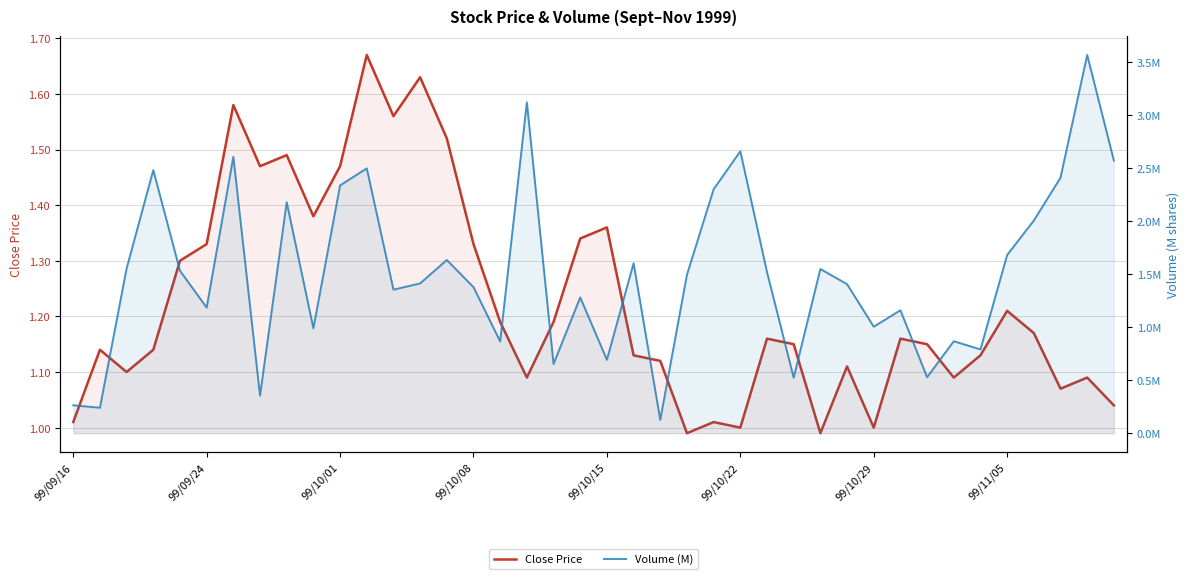

Which series has the widest spread of values?

Volume (M)